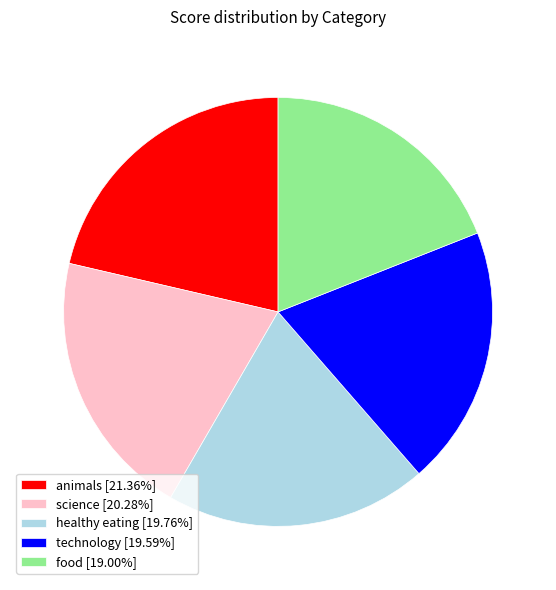

Does any single category account for the majority?

No